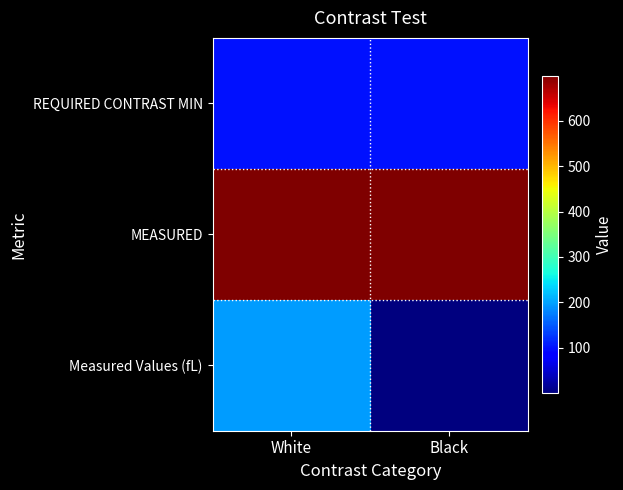

Which label corresponds to the largest value in the chart?

White